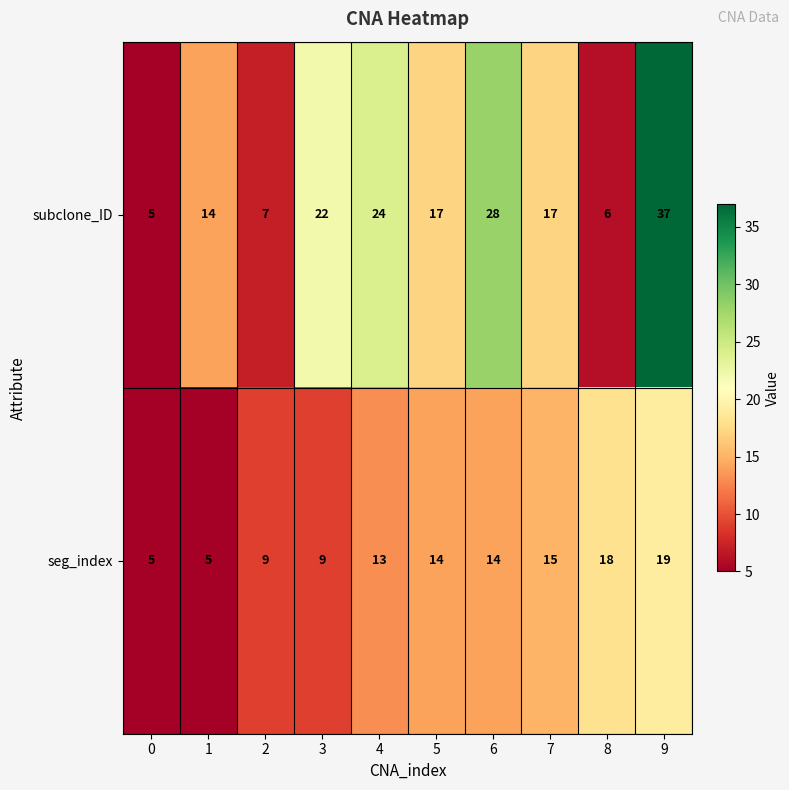

Which series has the widest spread of values?

subclone_ID